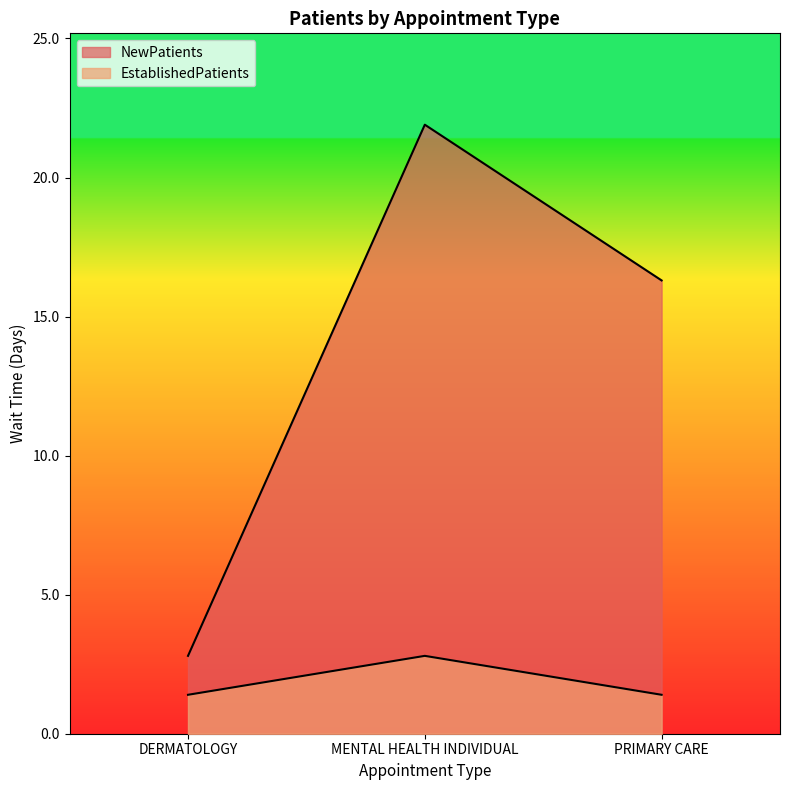

Which category has the highest value in the NewPatients series?

MENTAL HEALTH INDIVIDUAL